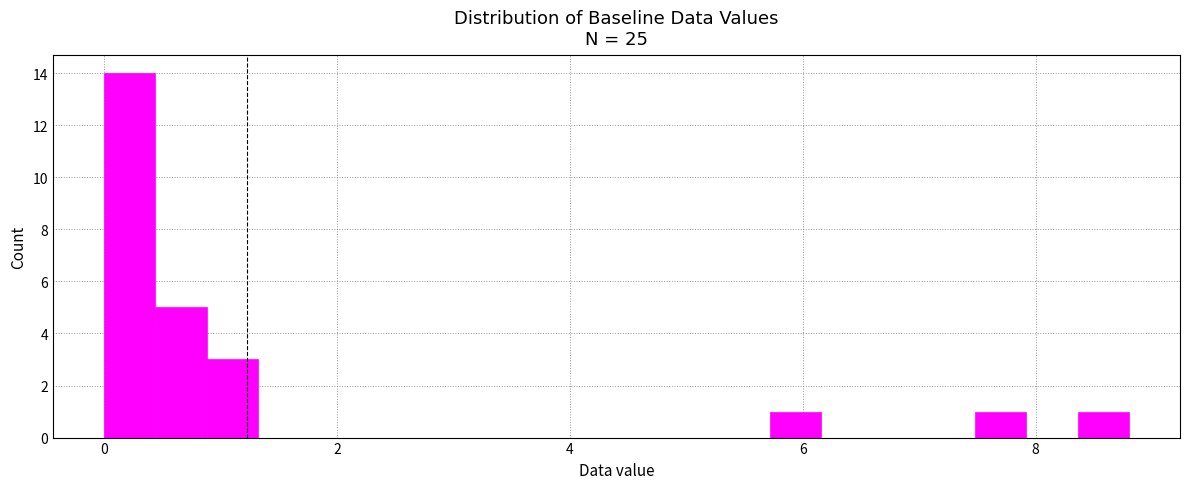

Around what value on the x-axis is the tallest bar? Give the approximate position of its centre, as read against the axis.

0.2